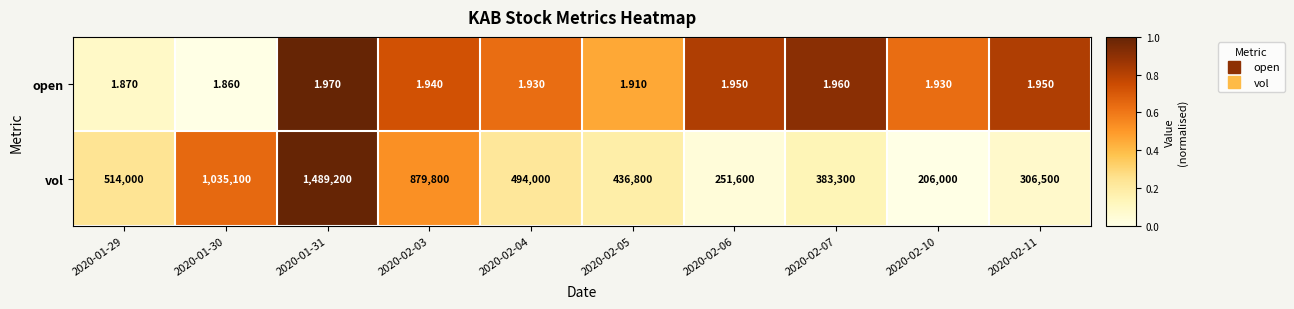

At 2020-02-06, list the series in order from smallest to largest.

open, vol